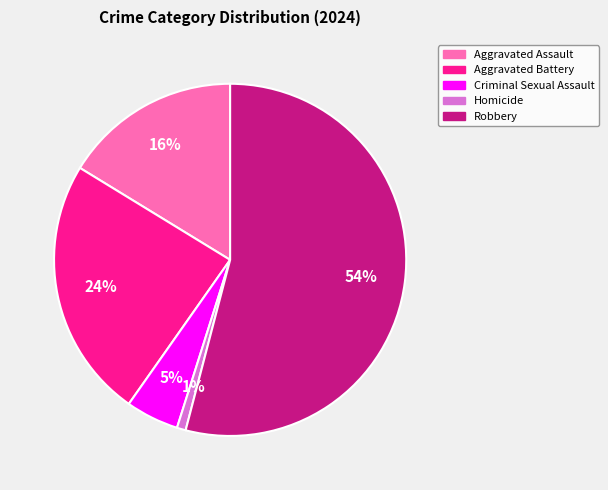

What is the smallest slice in the pie chart?

Homicide